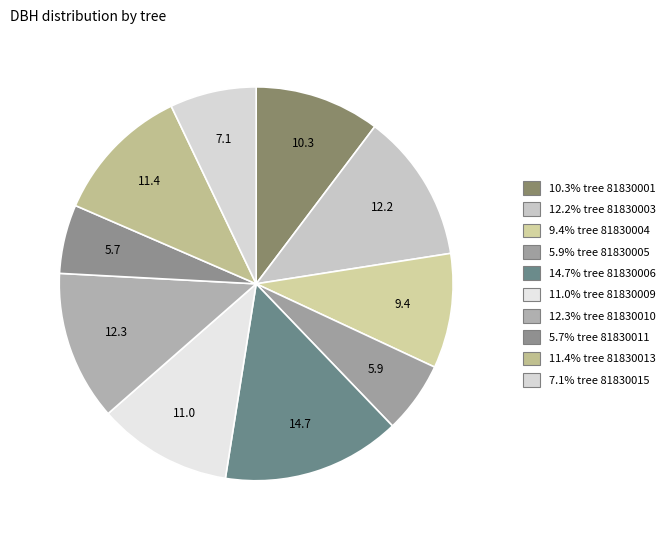

Count the number of slices in the pie.

10